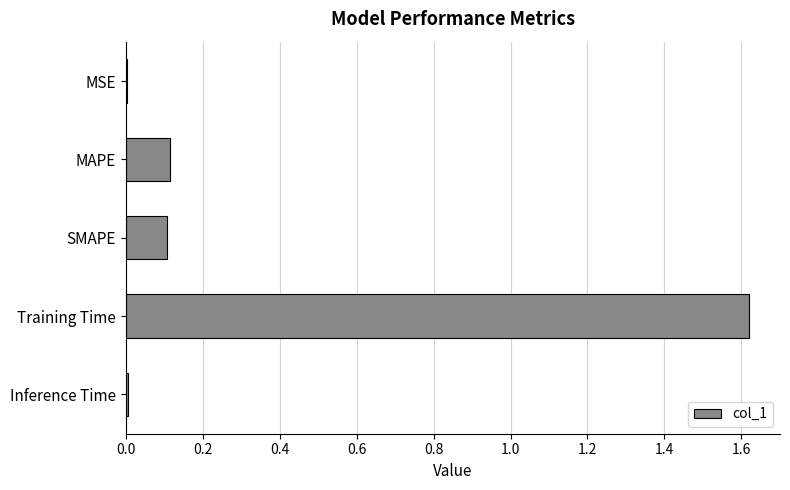

True or false: the data shows 0.2 at SMAPE.

False